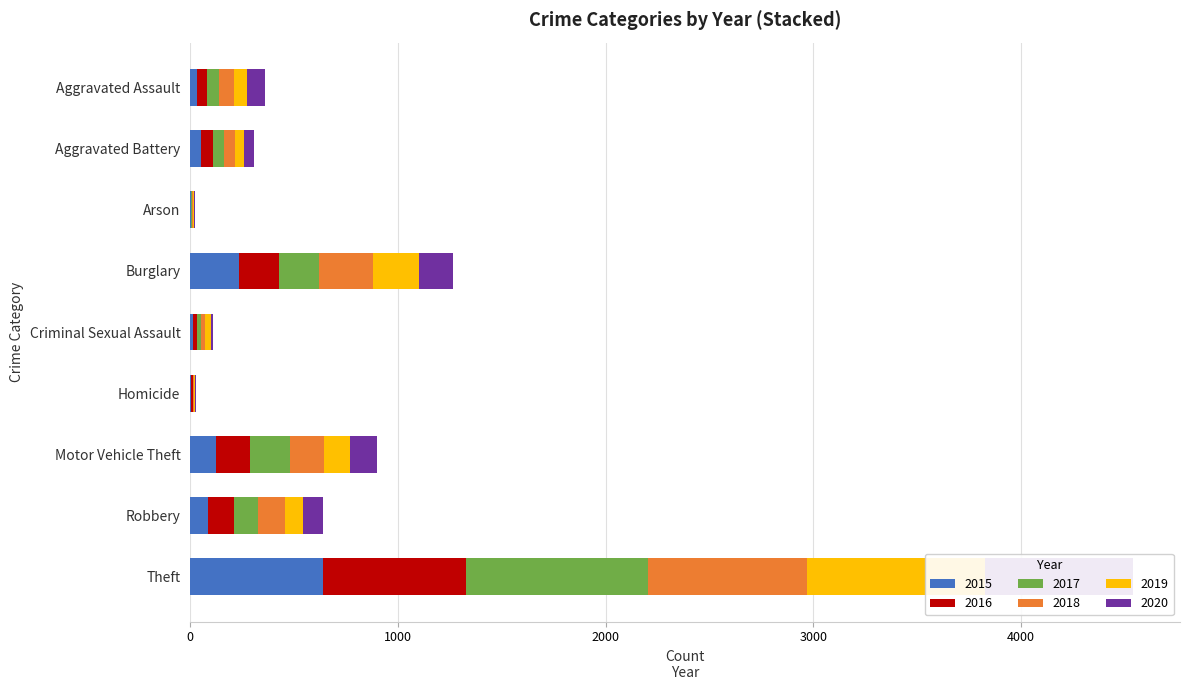

Which series has the widest spread of values?

2017